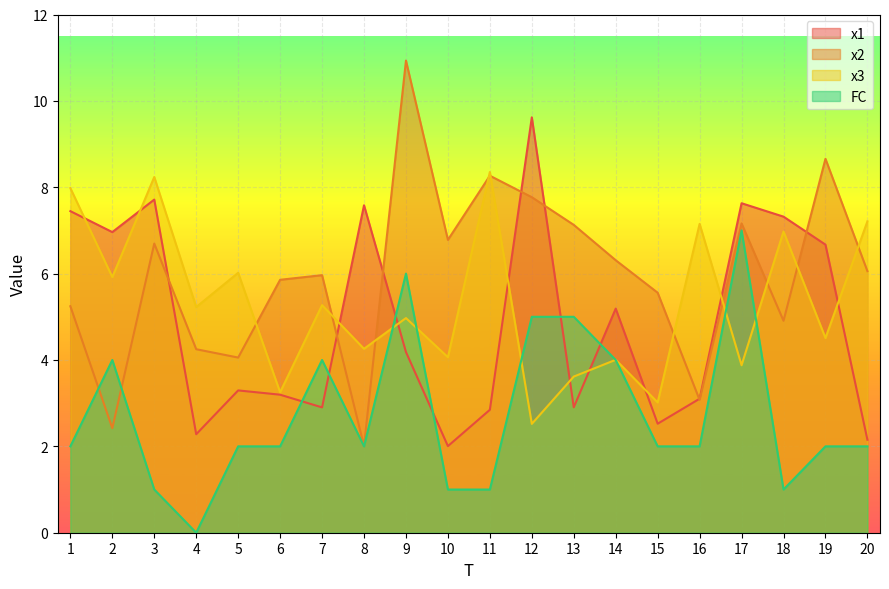

What is the value of the x2 point at the 4th from the left?

4.2